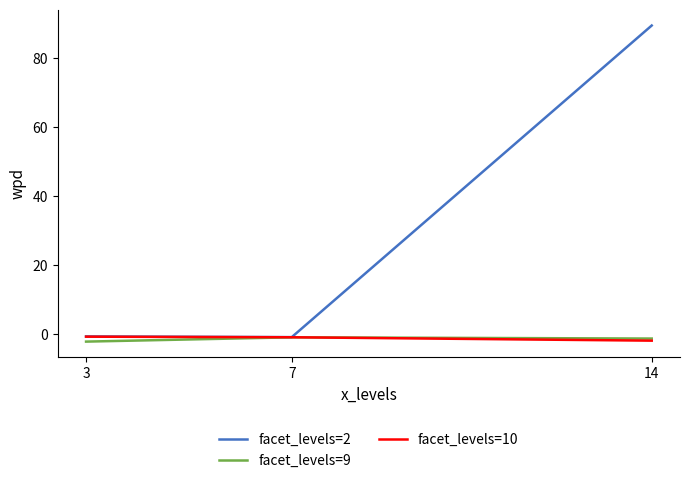

How many values in the facet_levels=2 series are below 0?

2